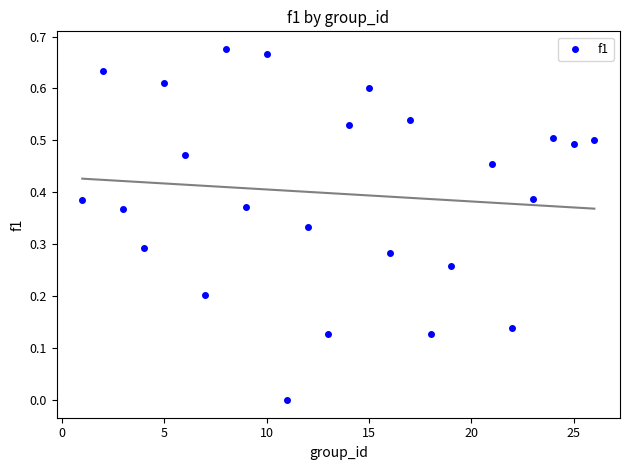

What is the range of X values (max minus min)?

25.0